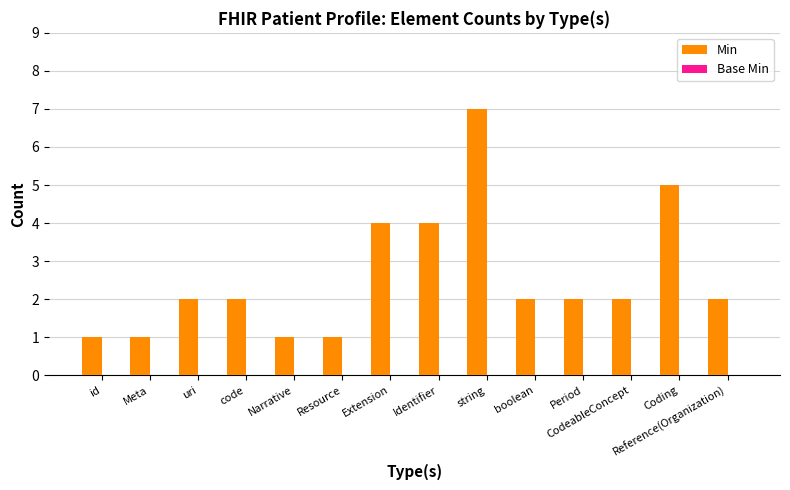

What is the label of the 1st bar from the left?

id